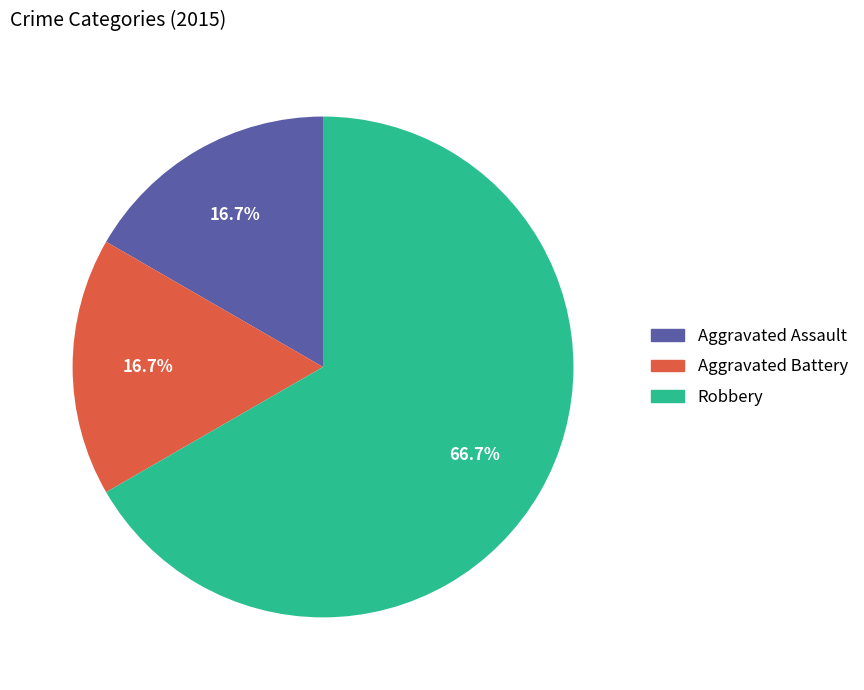

How many slices are in this pie chart?

3